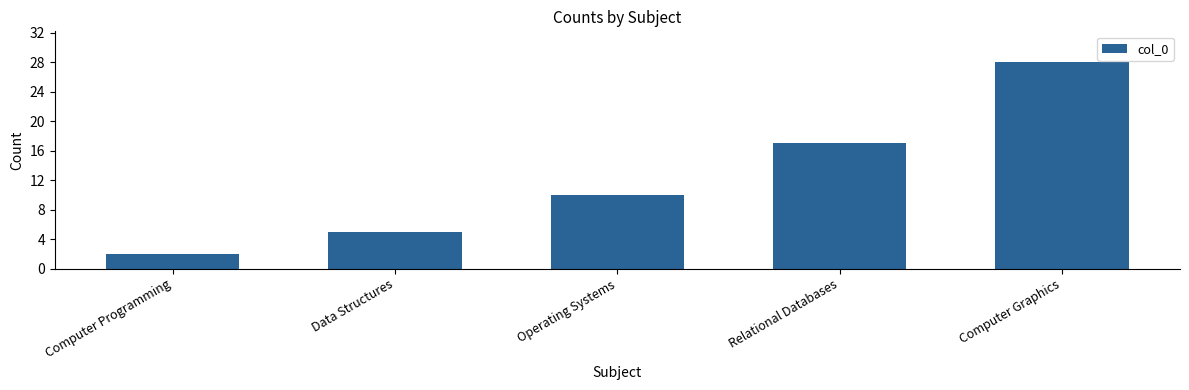

List the labels in order of value, largest first.

Computer Graphics, Relational Databases, Operating Systems, Data Structures, Computer Programming